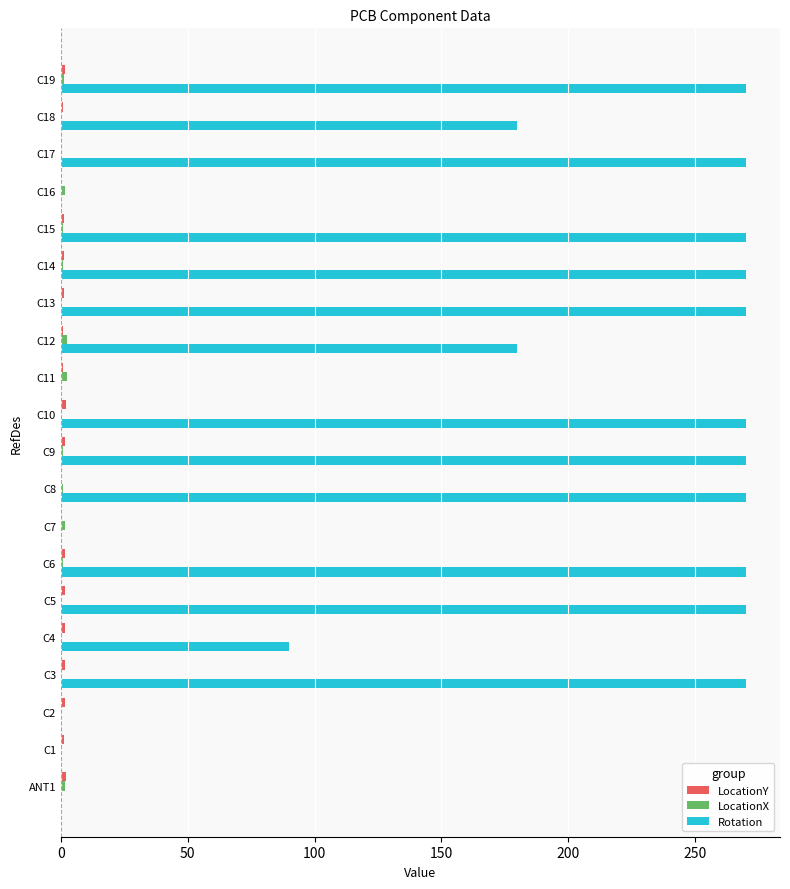

Between C1 and C19, which series saw the biggest shift?

Rotation